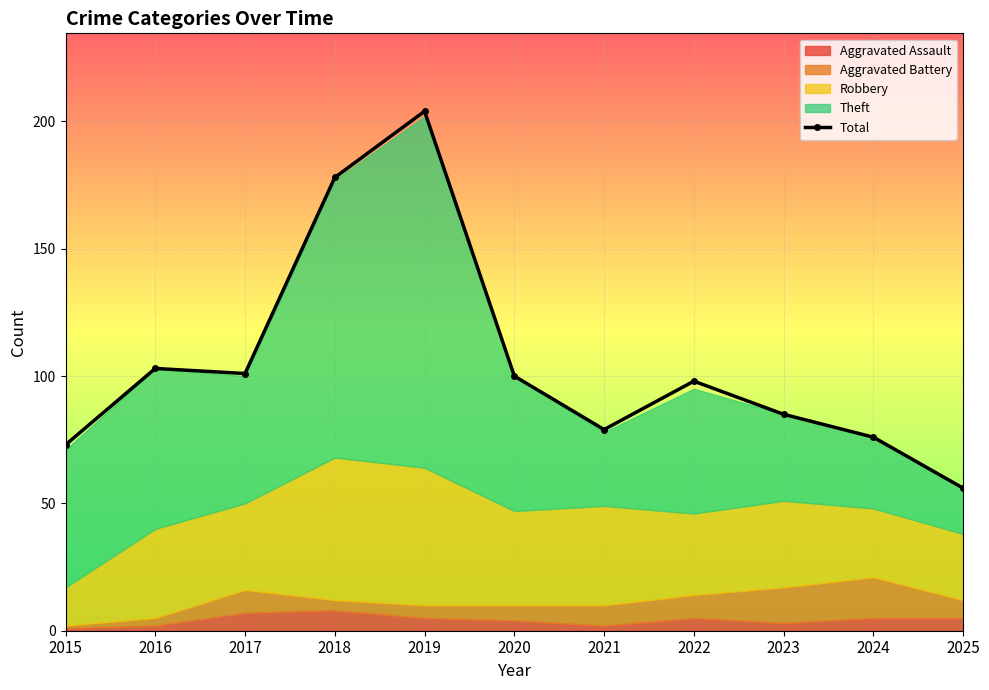

List the labels in order of value, smallest first.

2025, 2015, 2024, 2021, 2023, 2022, 2020, 2017, 2016, 2018, 2019